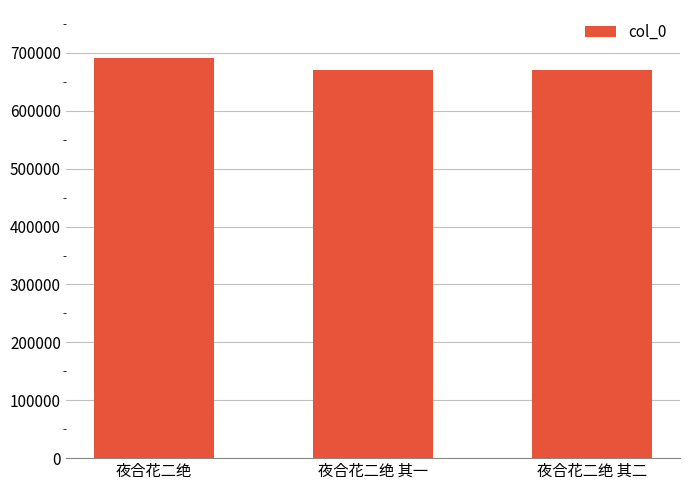

What is the difference between the values at 夜合花二绝 其一 and 夜合花二绝?

21523